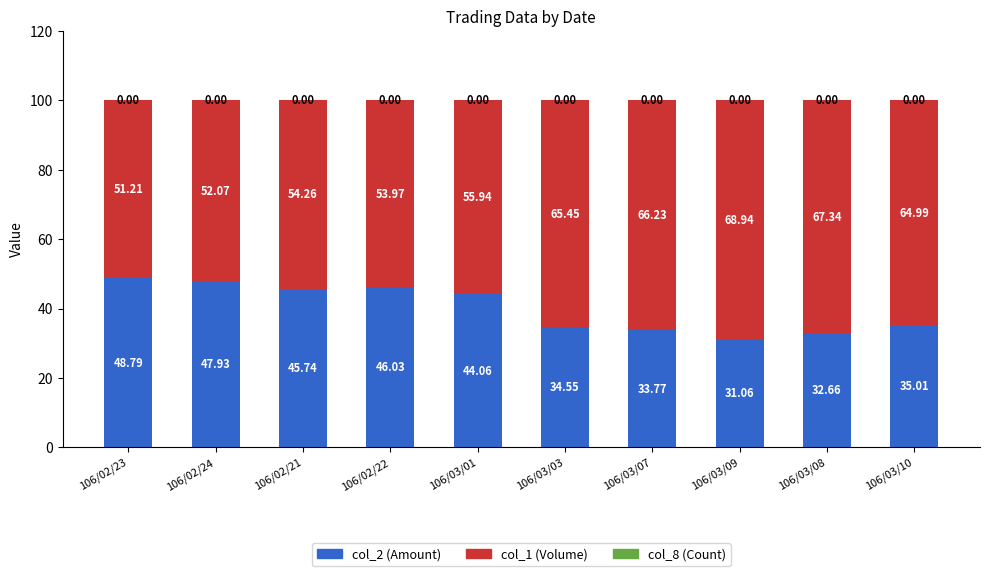

What is the sum of all col_2 (Amount) values?

399.6